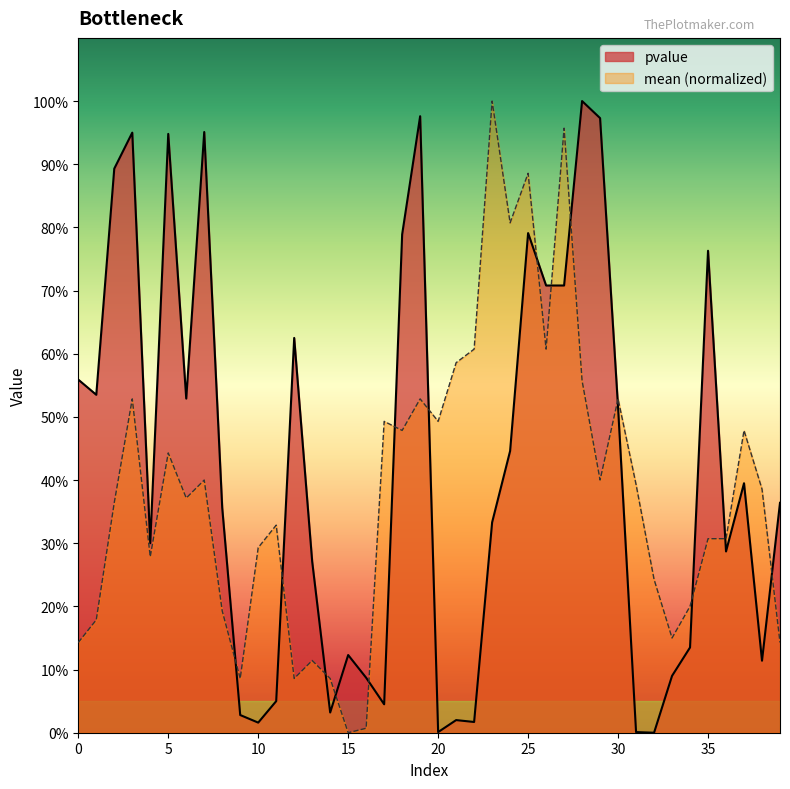

What is the average value of the pvalue series?

0.4